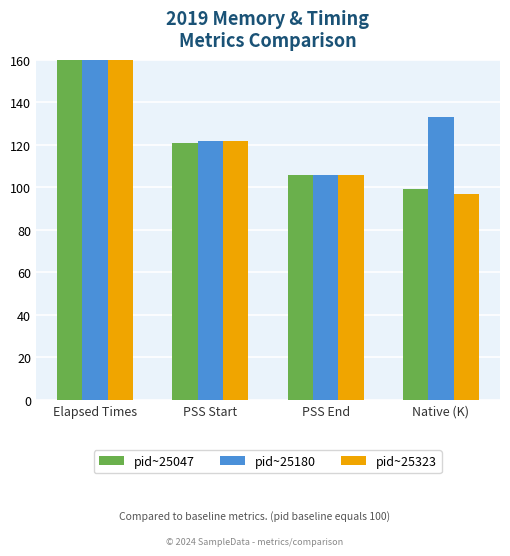

Which series has the largest range (max minus min)?

pid~25047